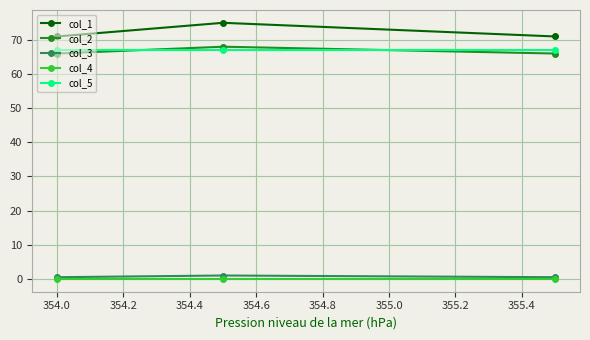

Reading left to right, list all the values displayed in this chart.

col_1: 71.0	75.0	71.0
col_2: 66.0	68.0	66.0
col_3: 0.5	1.0	0.5
col_4: 0.0	0.0	0.0
col_5: 67.0	67.0	67.0